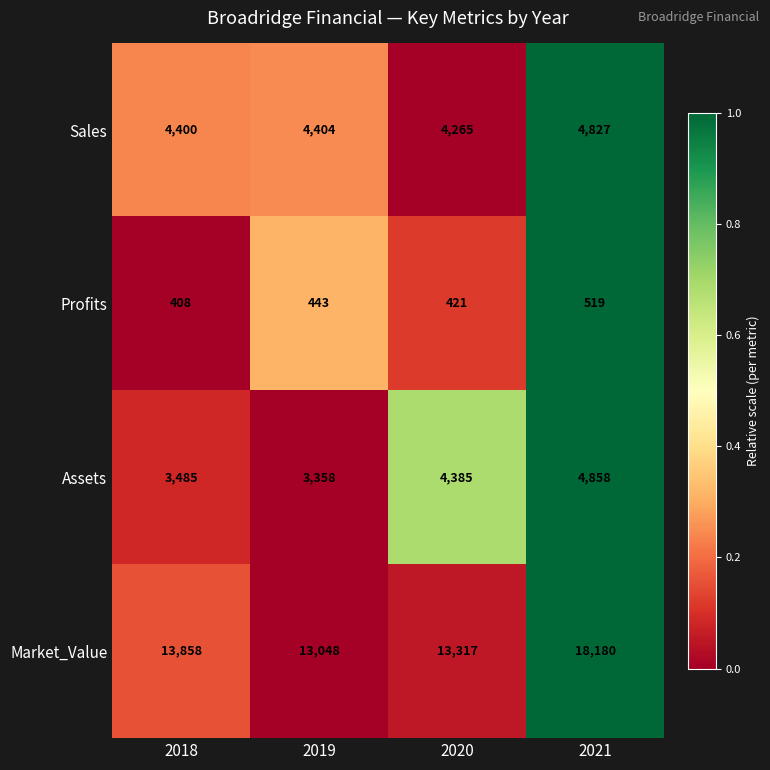

How many data points does each series have?

4